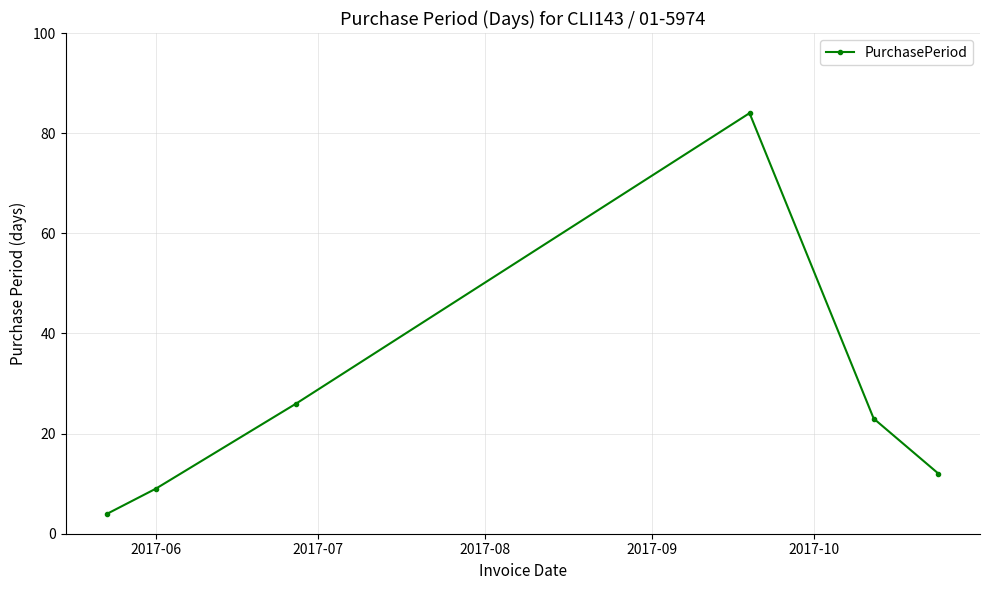

What is the greatest value displayed?

84